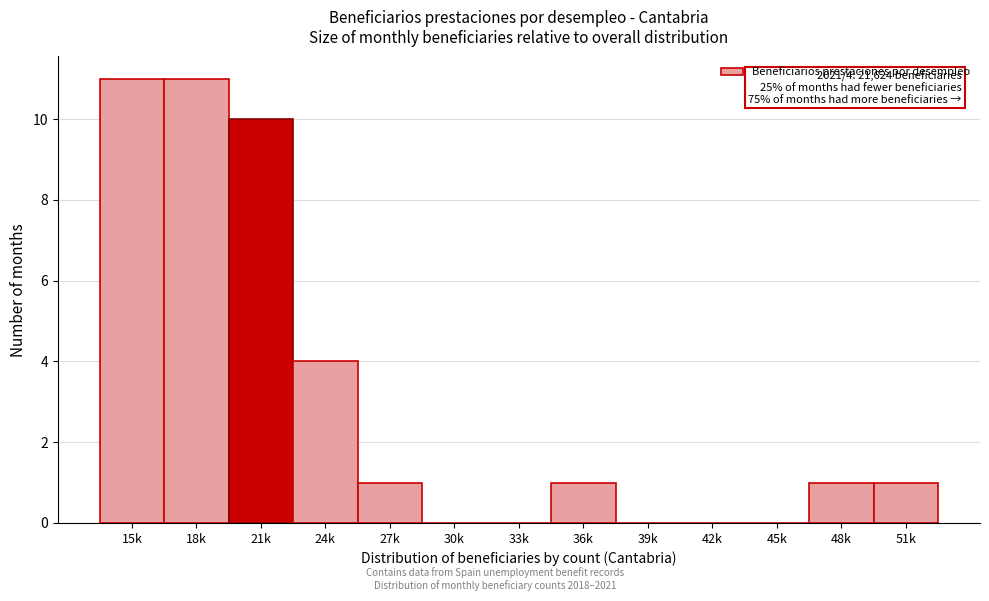

Reading right to left, transcribe all the data shown in this chart.

51k=1	48k=1	45k=0	42k=0	39k=0	36k=1	33k=0	30k=0	27k=1	24k=4	21k=10	18k=11	15k=11